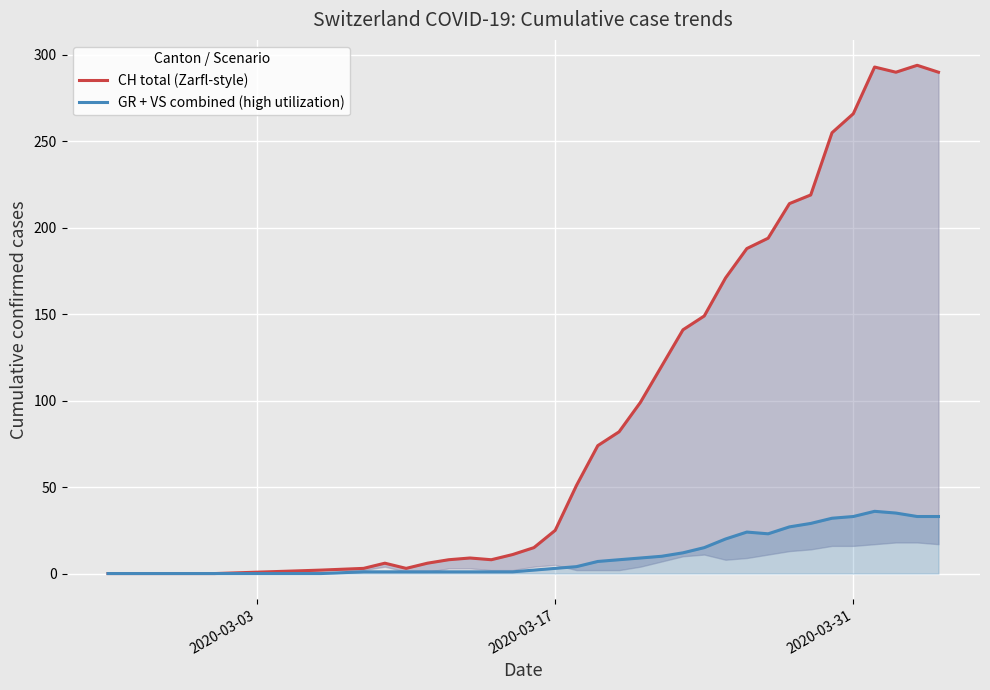

How many data points in GR + VS combined (high utilization) are less than 4?

17